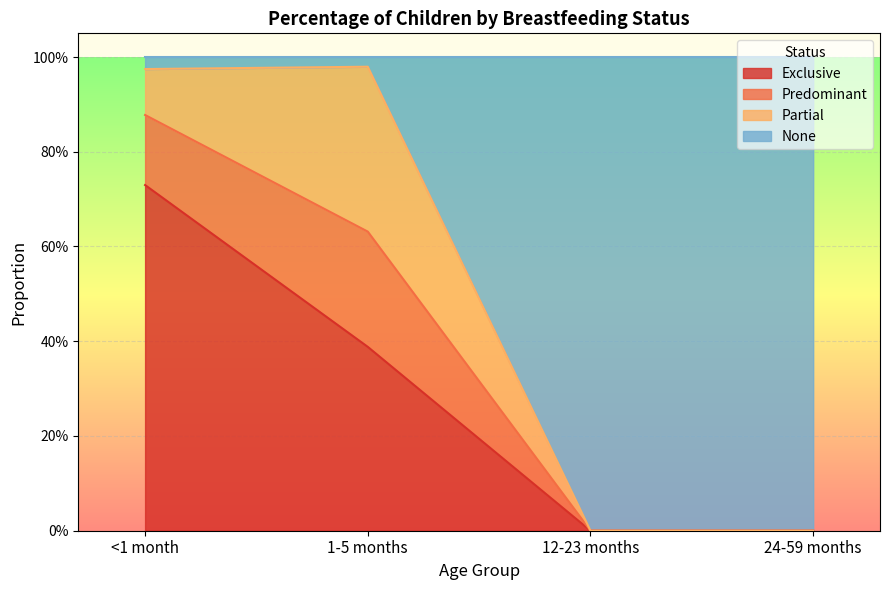

The value of Exclusive at 24-59 months is 0.0. True or false?

True